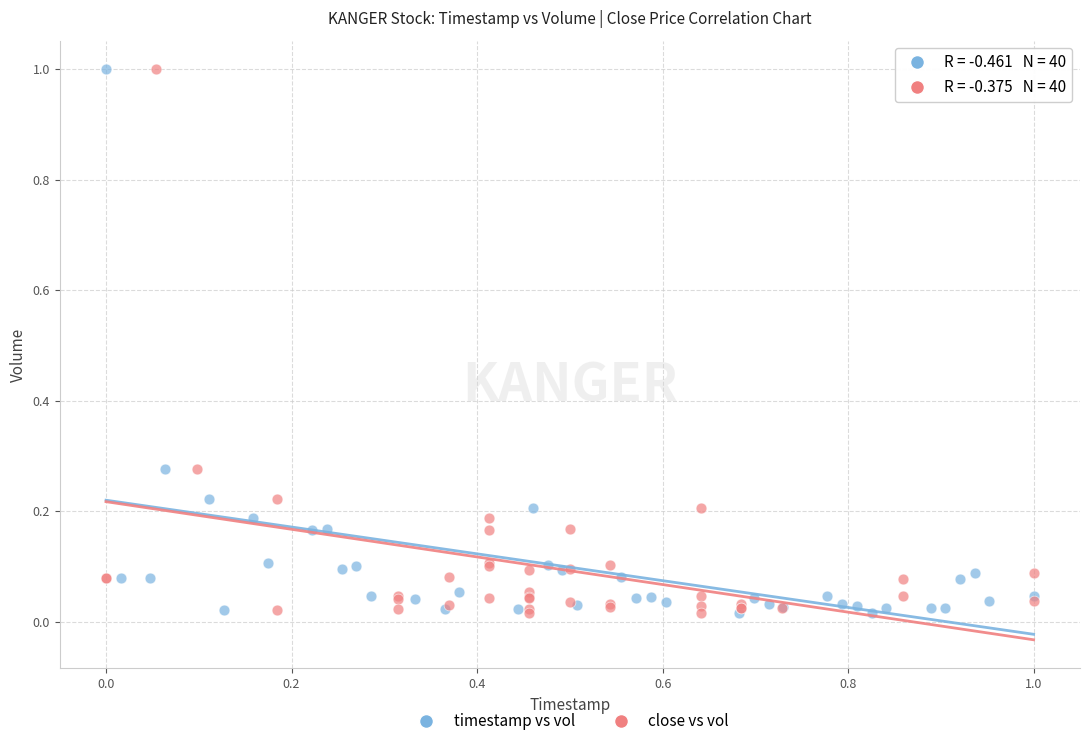

What are all the series names shown in the legend?

timestamp vs vol, close vs vol